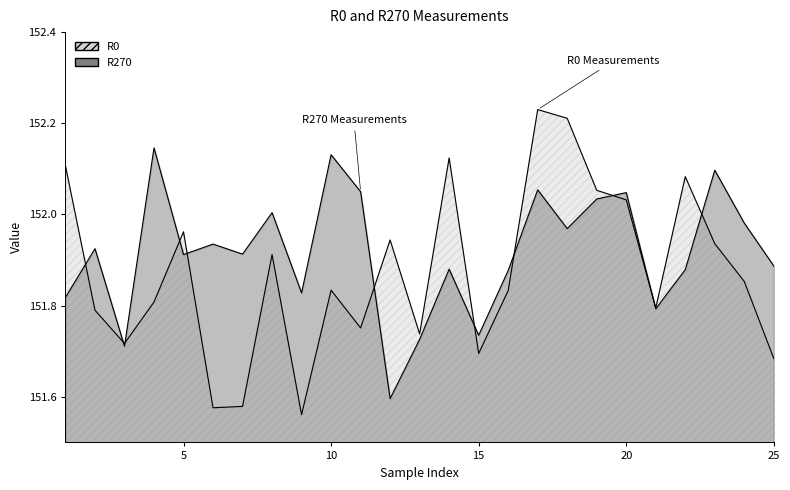

How many interior local valleys does the R270 series have?

8